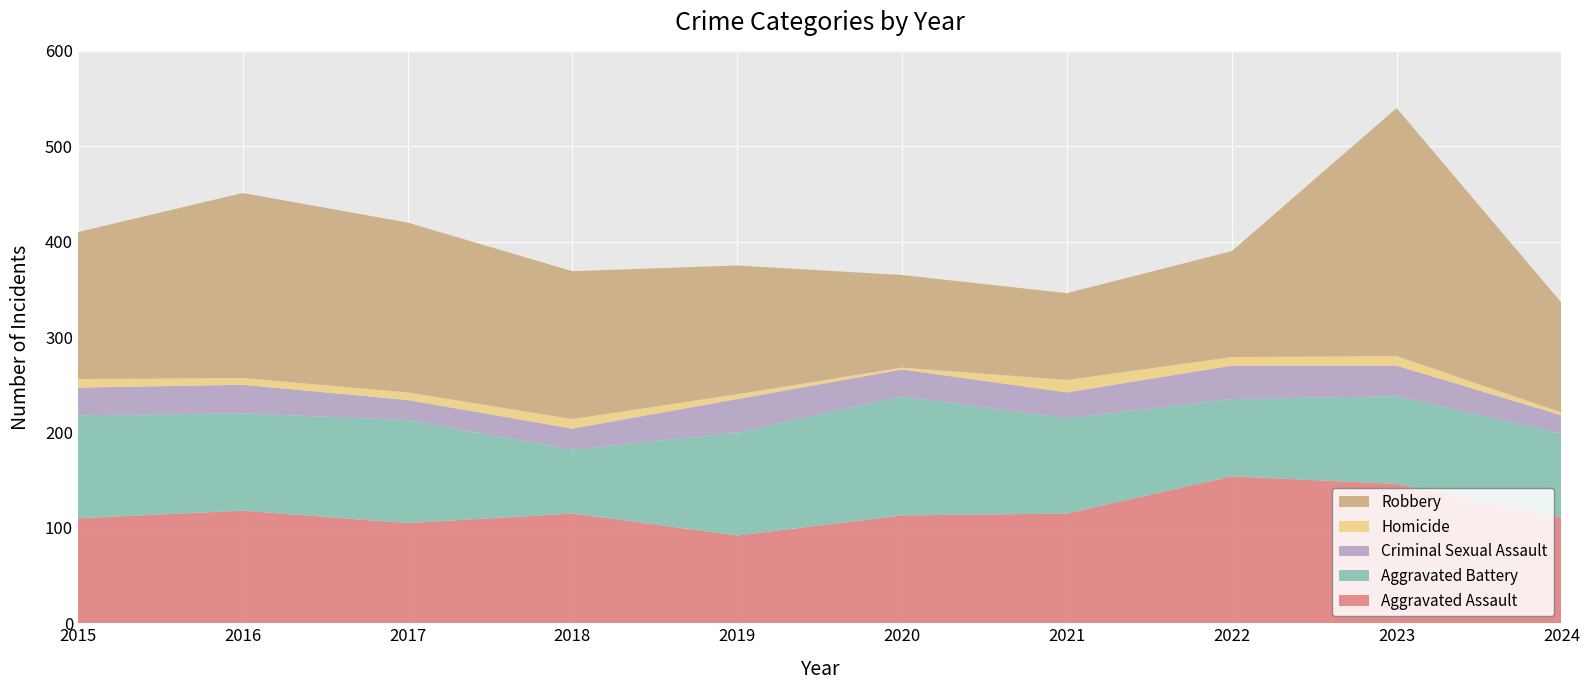

Reading right to left, transcribe all the data shown in this chart.

Aggravated Assault: 2024=111	2023=146	2022=154	2021=115	2020=113	2019=92	2018=115	2017=105	2016=118	2015=110
Aggravated Battery: 2024=88	2023=92	2022=81	2021=100	2020=125	2019=108	2018=67	2017=108	2016=102	2015=108
Criminal Sexual Assault: 2024=19	2023=32	2022=35	2021=27	2020=28	2019=35	2018=22	2017=21	2016=30	2015=29
Homicide: 2024=3	2023=10	2022=9	2021=13	2020=2	2019=5	2018=10	2017=8	2016=7	2015=9
Robbery: 2024=115	2023=260	2022=111	2021=91	2020=97	2019=135	2018=155	2017=178	2016=194	2015=154